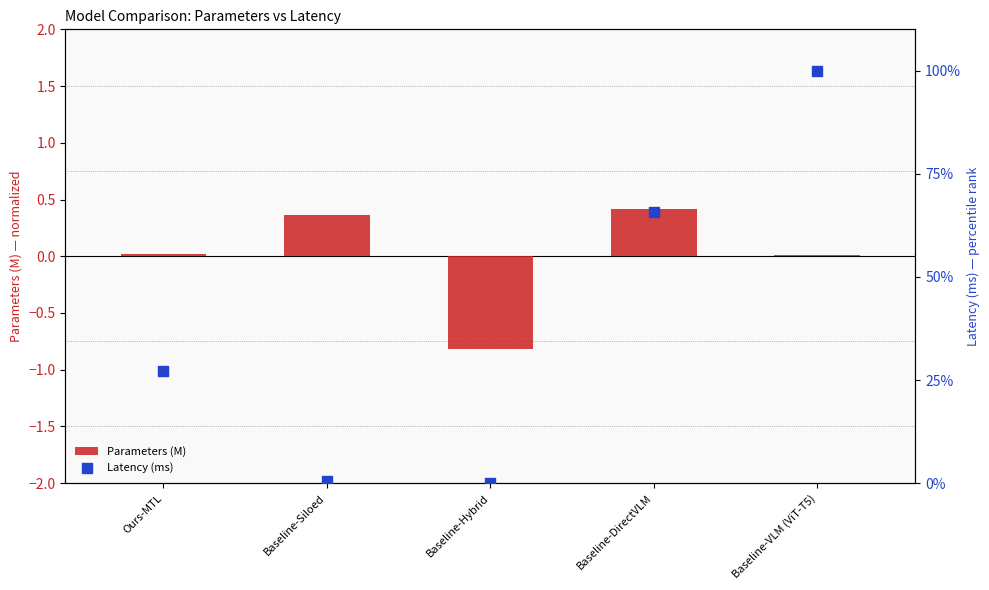

What are all the series names shown in the legend?

Parameters (M), Latency (ms)